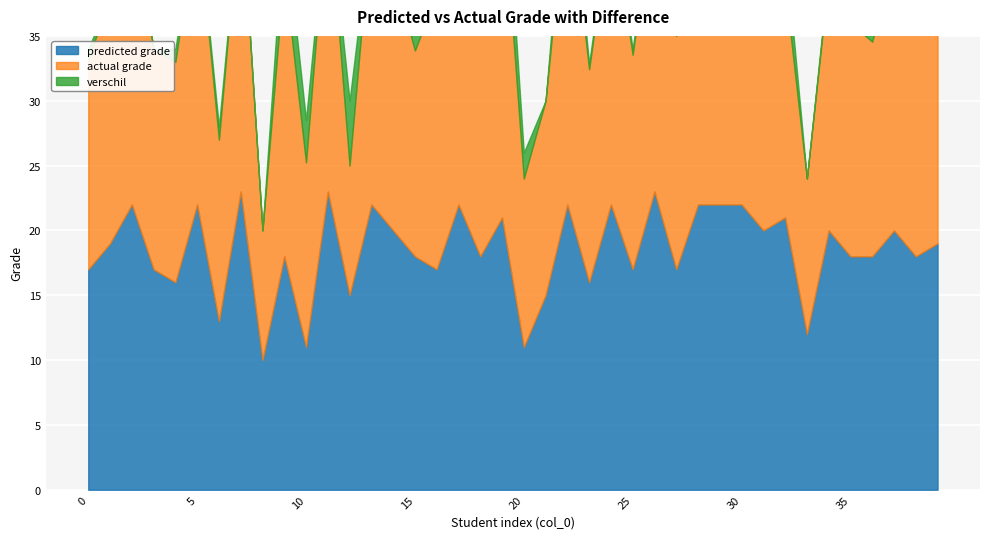

What is the total value across all series at 23?

32.9